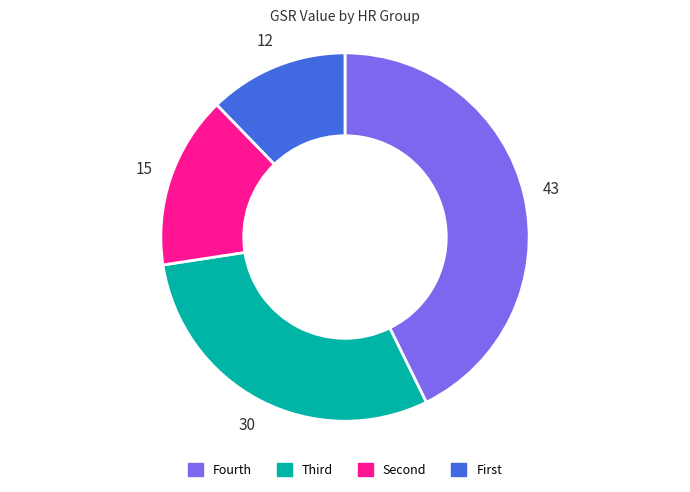

Rank the categories by value from highest to lowest.

Fourth, Third, Second, First